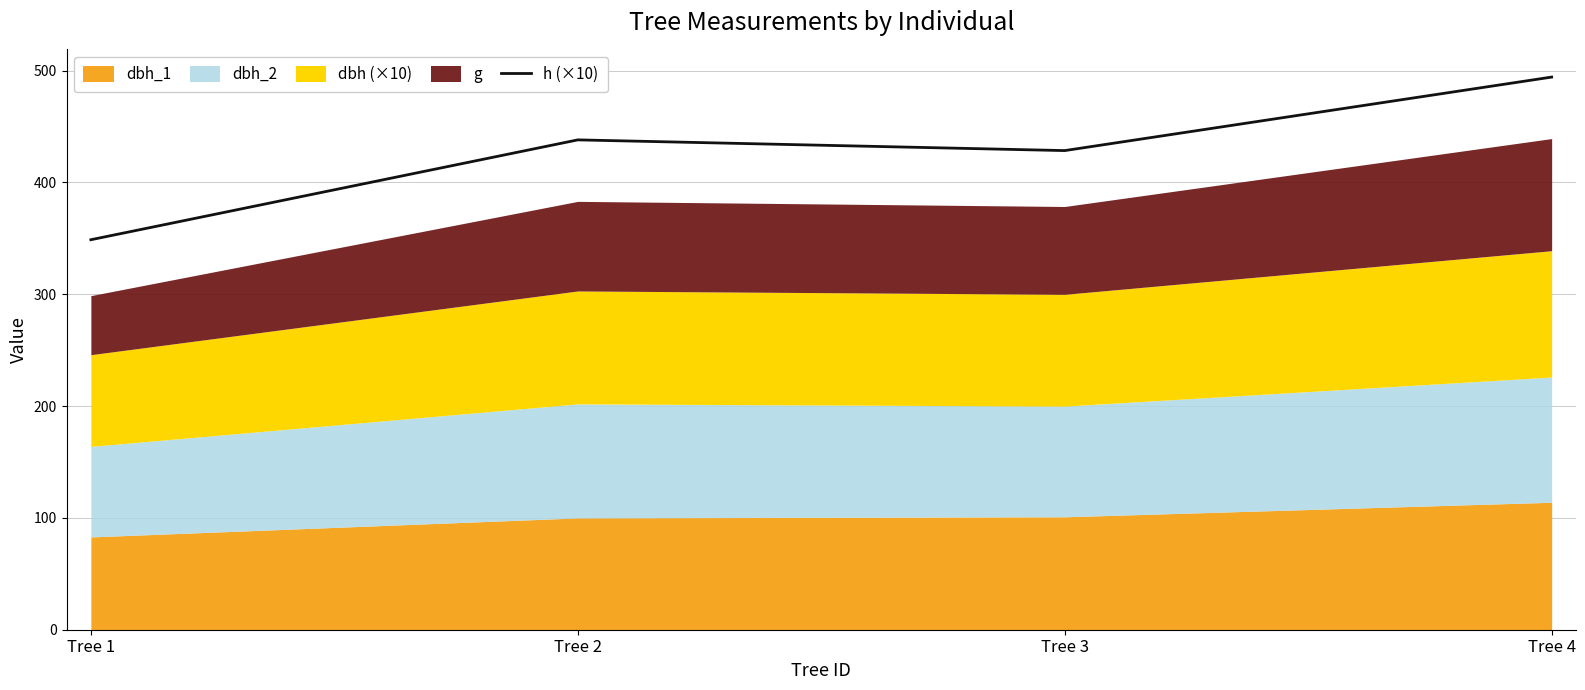

How many data points are less than 438?

2